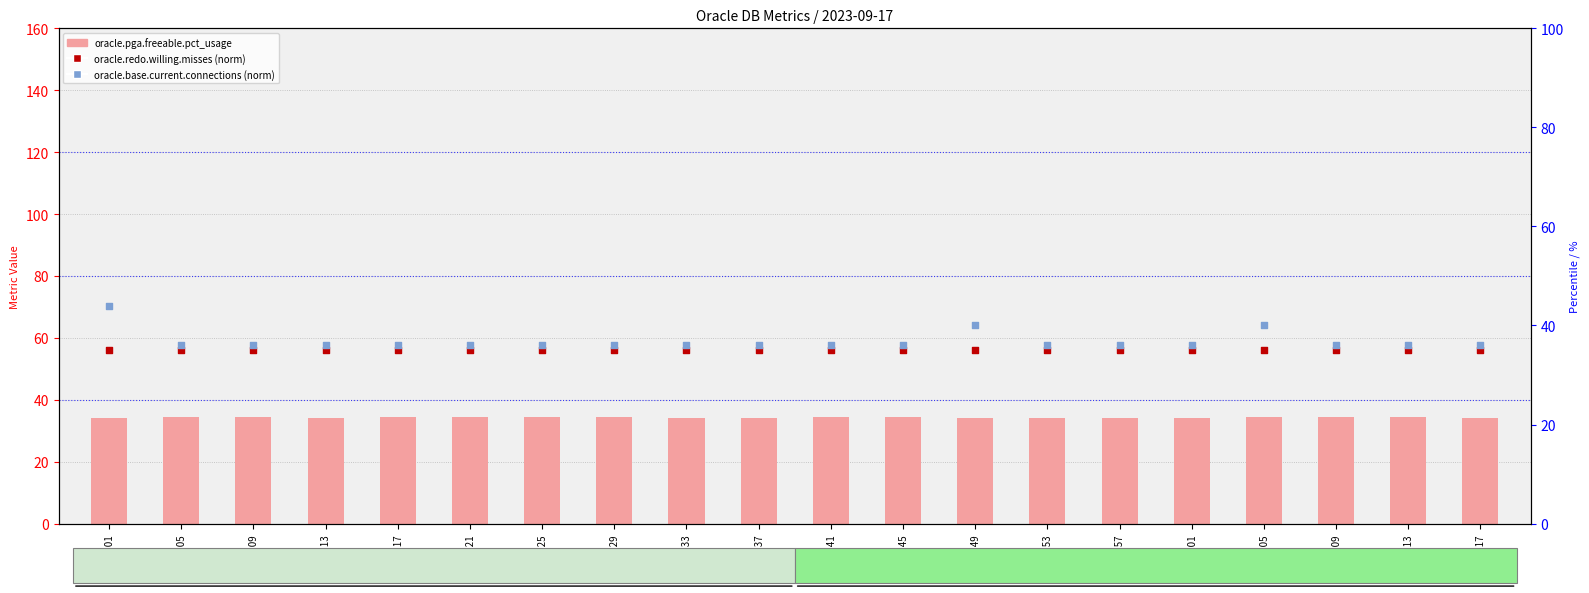

Which series reaches the minimum Y coordinate?

oracle.pga.freeable.pct_usage